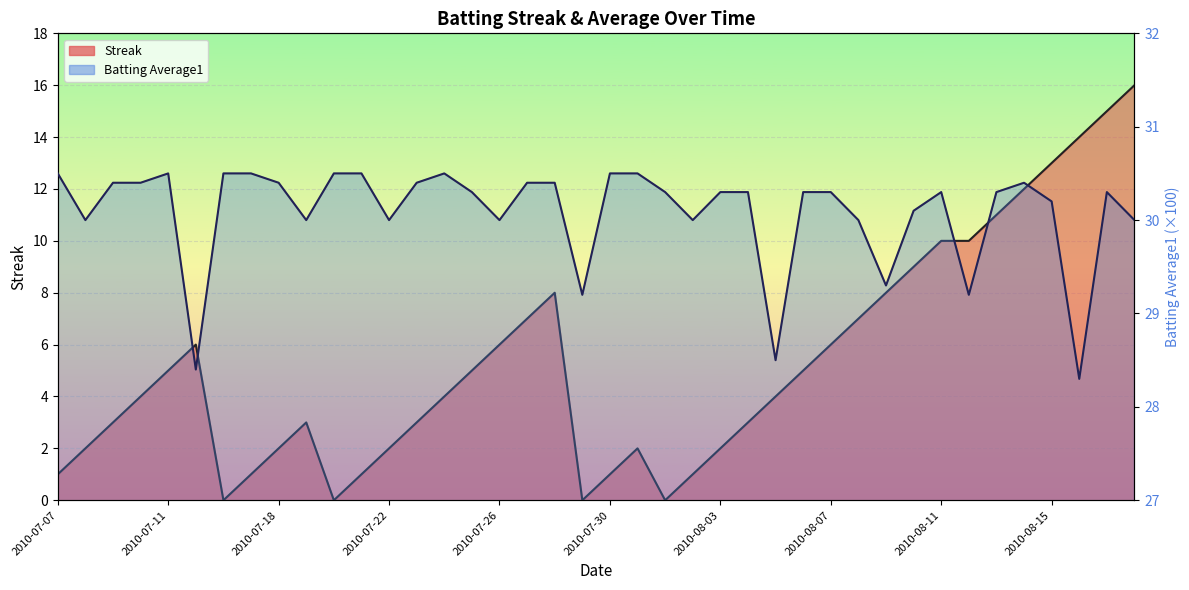

What is the sum of all Streak values?

212.0